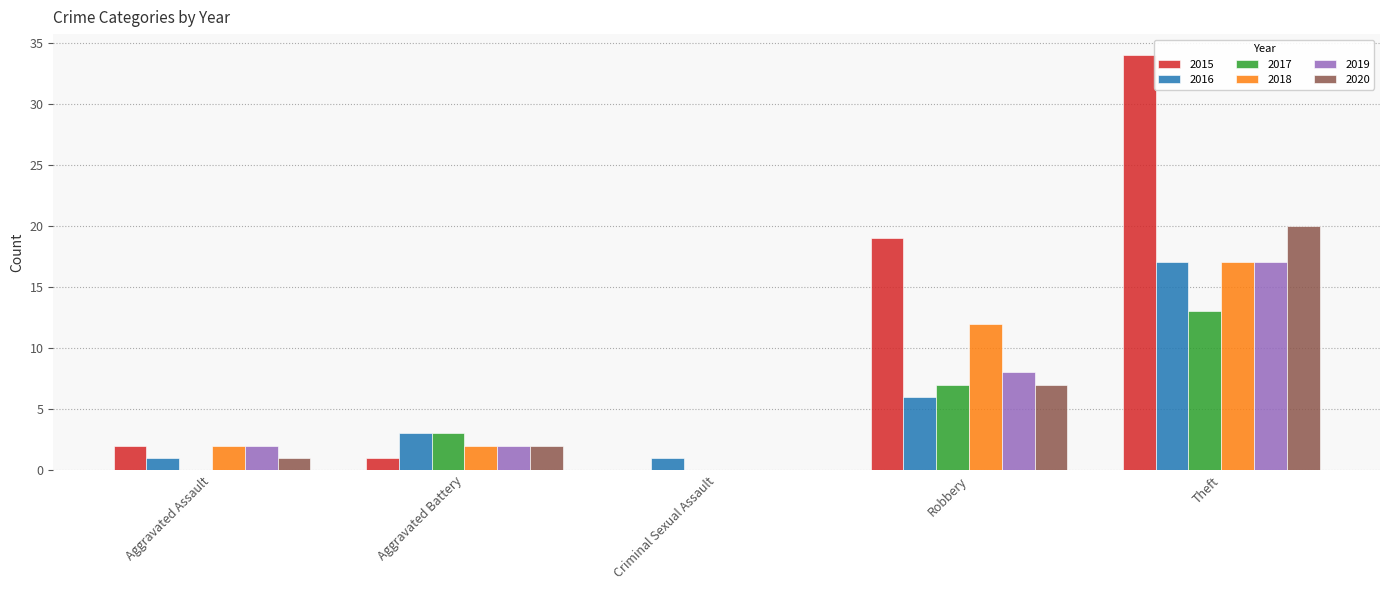

Between Aggravated Battery and Criminal Sexual Assault, which series saw the biggest shift?

2017